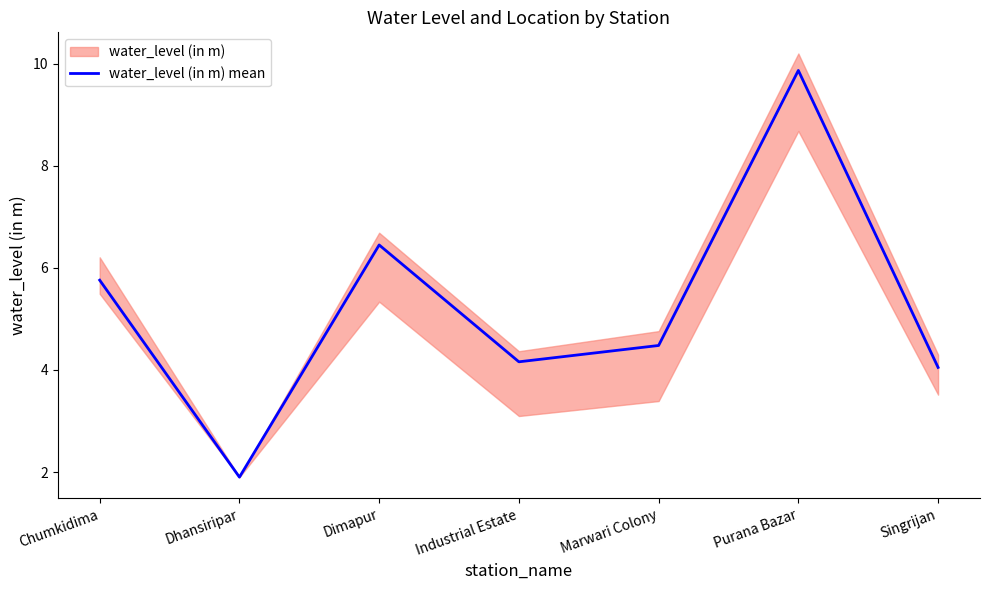

What is the value of the 2nd point from the left?

1.9